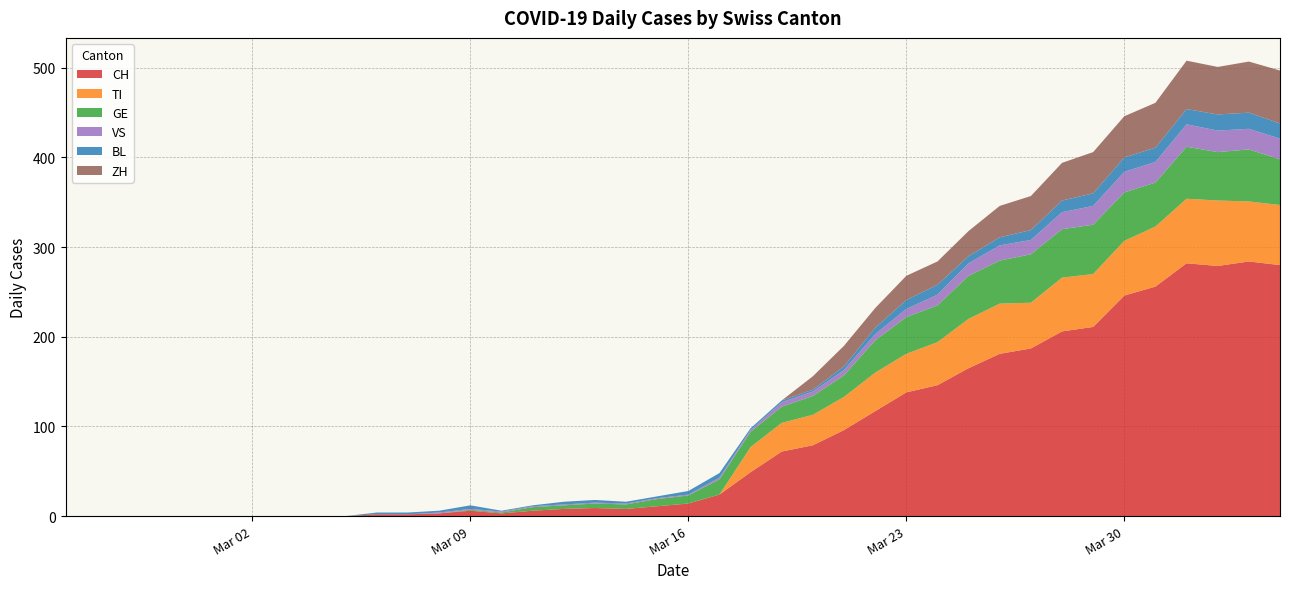

Reading left to right, list all the values displayed in this chart.

CH: 0	0	0	0	0	0	0	0	0	0	2	2	3	6	3	6	8	9	8	11	14	24	49	72	79	96	117	138	146	165	181	187	206	211	246	256	282	279	284	280
TI: 0	0	0	0	0	0	0	0	0	0	0	0	0	0	0	0	0	0	0	0	0	0	28	32	34	37	43	43	48	55	56	51	60	59	61	67	72	73	67	67
GE: 0	0	0	0	0	0	0	0	0	0	0	0	0	1	1	4	4	5	5	8	9	17	17	18	21	24	36	41	41	48	48	54	54	55	54	49	58	54	58	51
VS: 0	0	0	0	0	0	0	0	0	0	0	0	1	1	1	1	1	1	1	1	1	2	2	5	5	6	7	9	12	14	17	16	19	21	23	23	25	24	23	23
BL: 0	0	0	0	0	0	0	0	0	0	2	2	2	4	1	1	3	3	2	2	4	5	2	2	2	4	7	10	11	8	9	11	13	14	16	16	17	18	18	17
ZH: 0	0	0	0	0	0	0	0	0	0	0	0	0	0	0	0	0	0	0	0	0	0	0	0	15	23	22	27	26	28	35	38	42	46	46	50	54	53	57	59